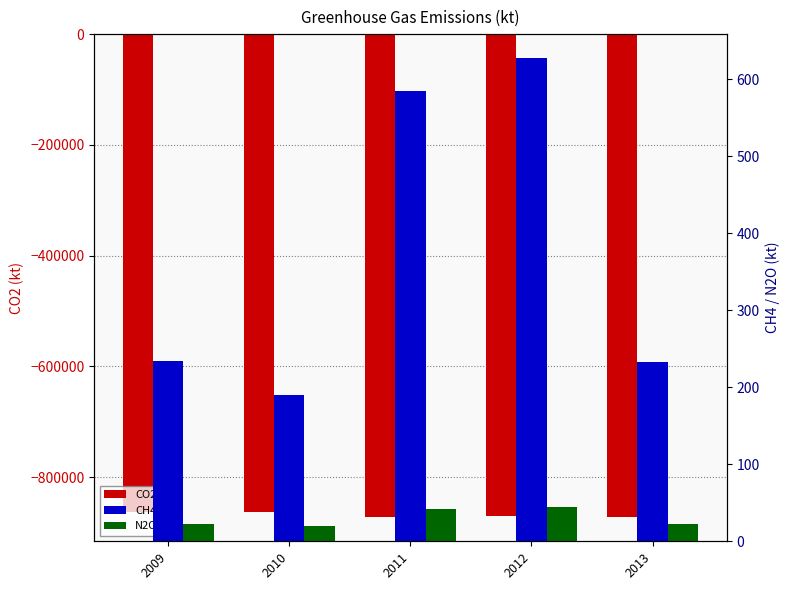

Rank the categories by N2O value from highest to lowest.

2012, 2011, 2013, 2009, 2010